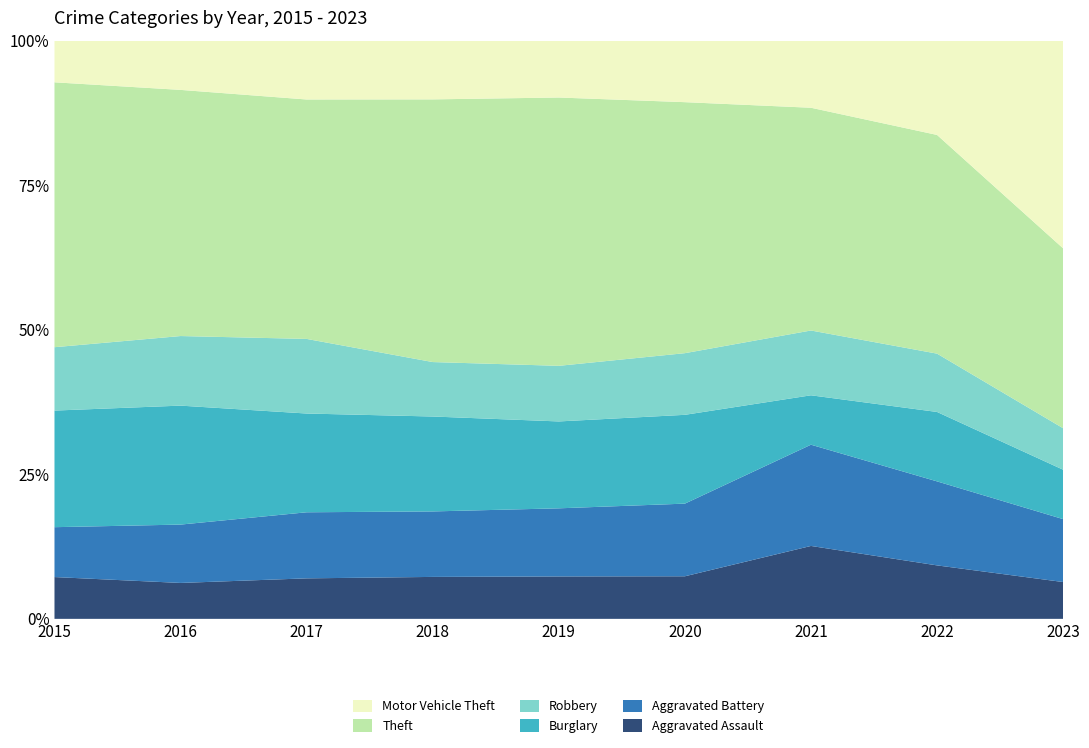

Reading left to right, what are all the values shown in this chart?

Aggravated Assault: 2015=62	2016=48	2017=57	2018=57	2019=61	2020=58	2021=90	2022=77	2023=79
Aggravated Battery: 2015=74	2016=78	2017=93	2018=89	2019=98	2020=99	2021=125	2022=121	2023=135
Burglary: 2015=173	2016=159	2017=139	2018=129	2019=125	2020=121	2021=61	2022=100	2023=106
Robbery: 2015=94	2016=93	2017=105	2018=74	2019=80	2020=84	2021=80	2022=84	2023=89
Theft: 2015=393	2016=329	2017=337	2018=357	2019=386	2020=342	2021=275	2022=315	2023=386
Motor Vehicle Theft: 2015=62	2016=66	2017=83	2018=80	2019=82	2020=84	2021=83	2022=136	2023=446